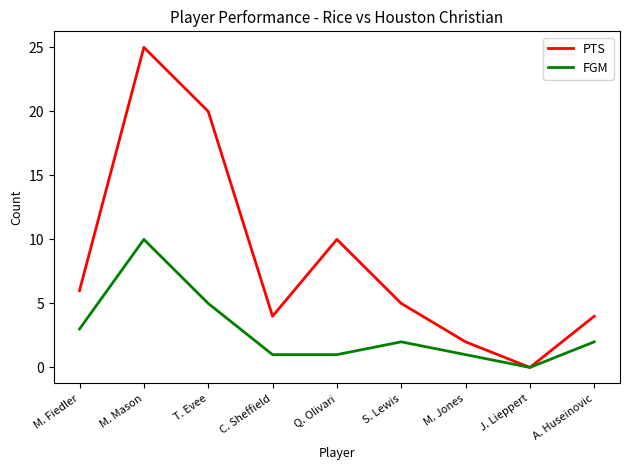

What is the difference between the maximum and minimum values in the FGM series?

10